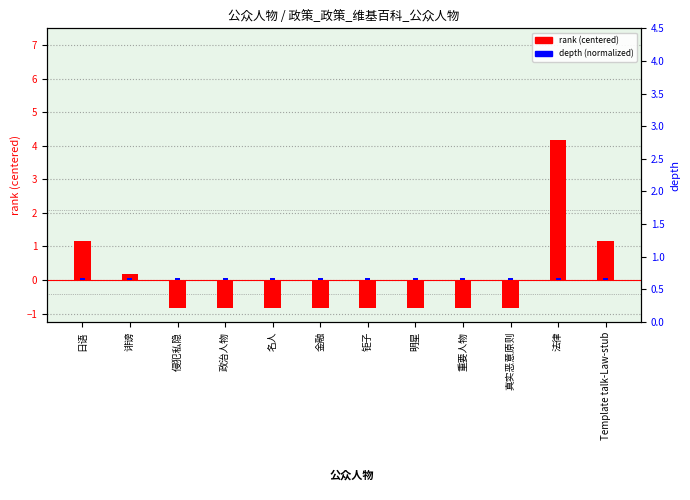

Which series has the largest range (max minus min)?

rank (centered)